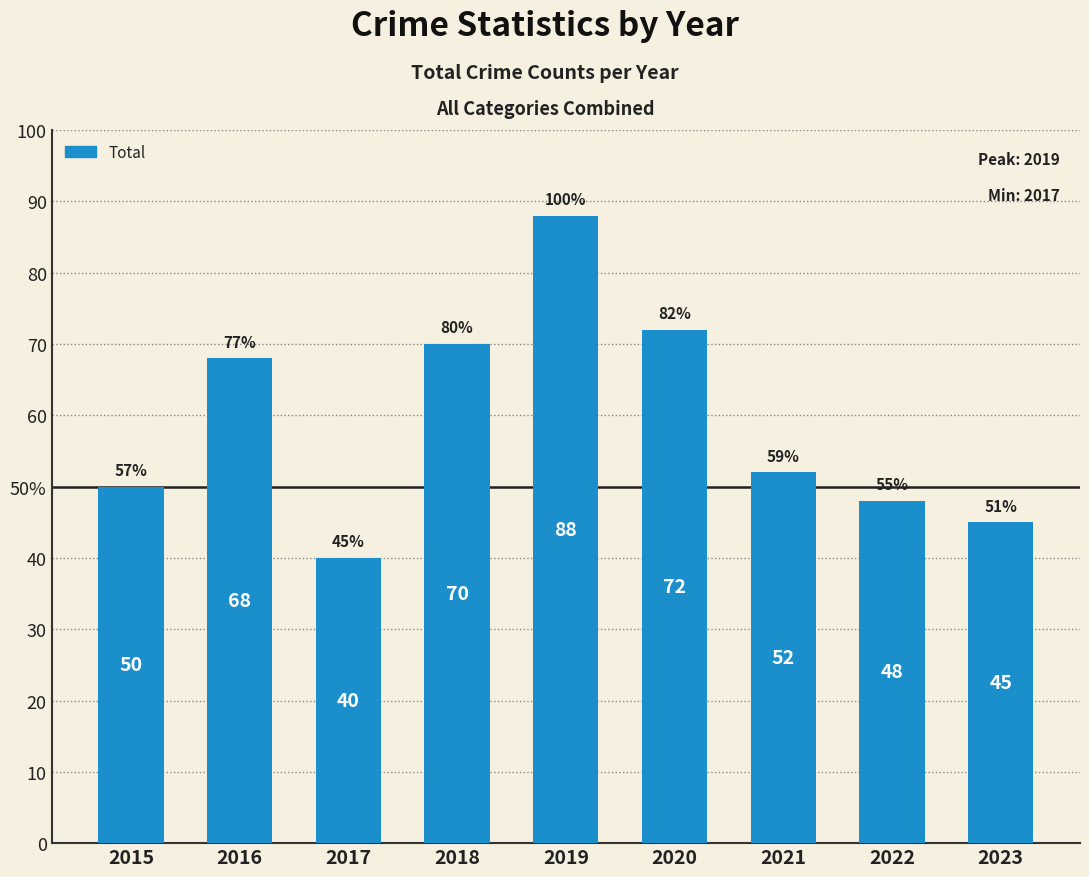

Reading left to right, extract all data points from this chart.

2015=50	2016=68	2017=40	2018=70	2019=88	2020=72	2021=52	2022=48	2023=45